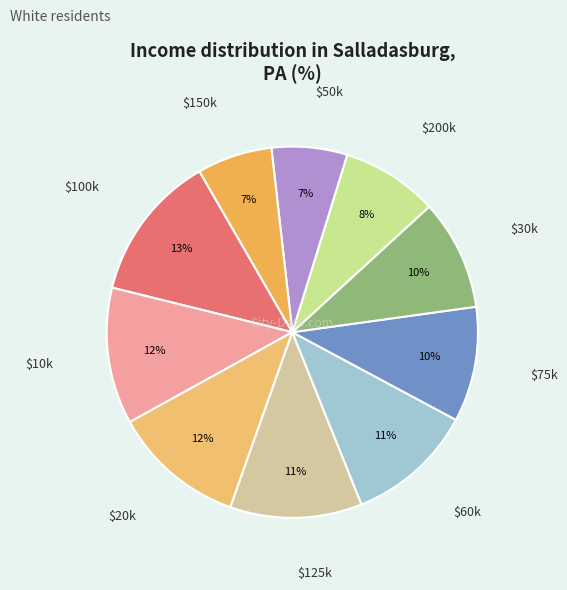

What is the largest slice in the pie chart?

$100k